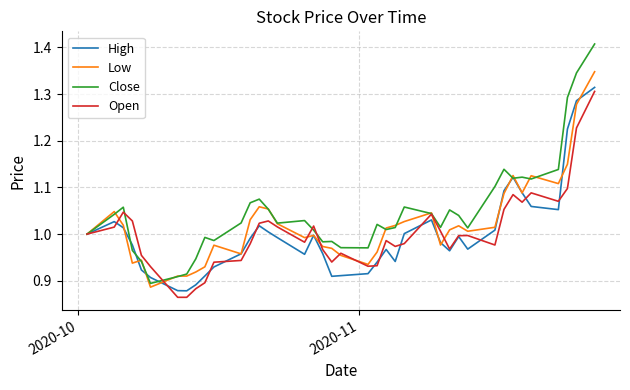

Which series has the largest range (max minus min)?

Close